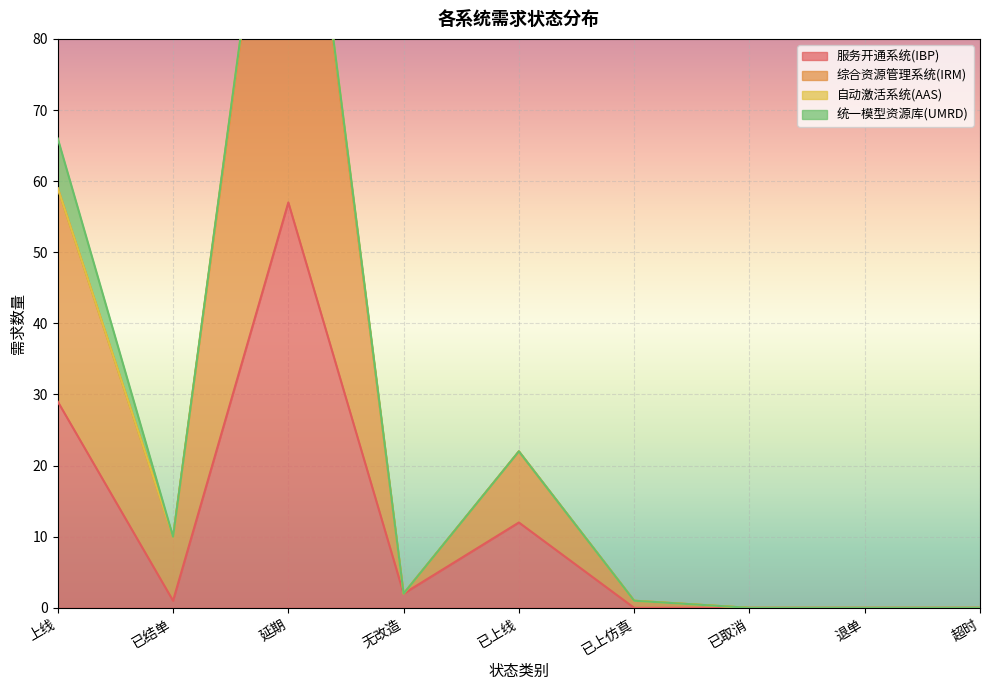

True or false: 服务开通系统(IBP) has a value of 0 at 超时.

True